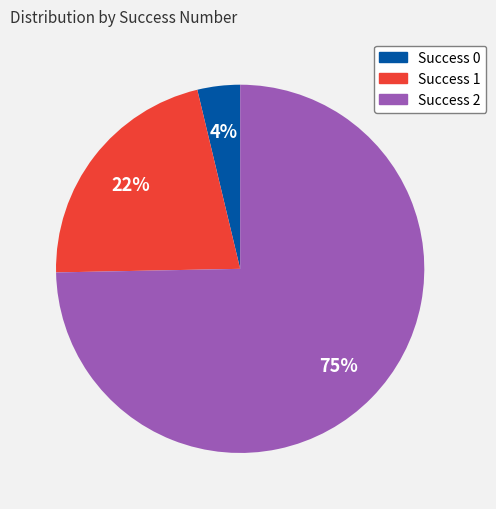

To the nearest percent, what percentage of the pie is Success 1?

22%